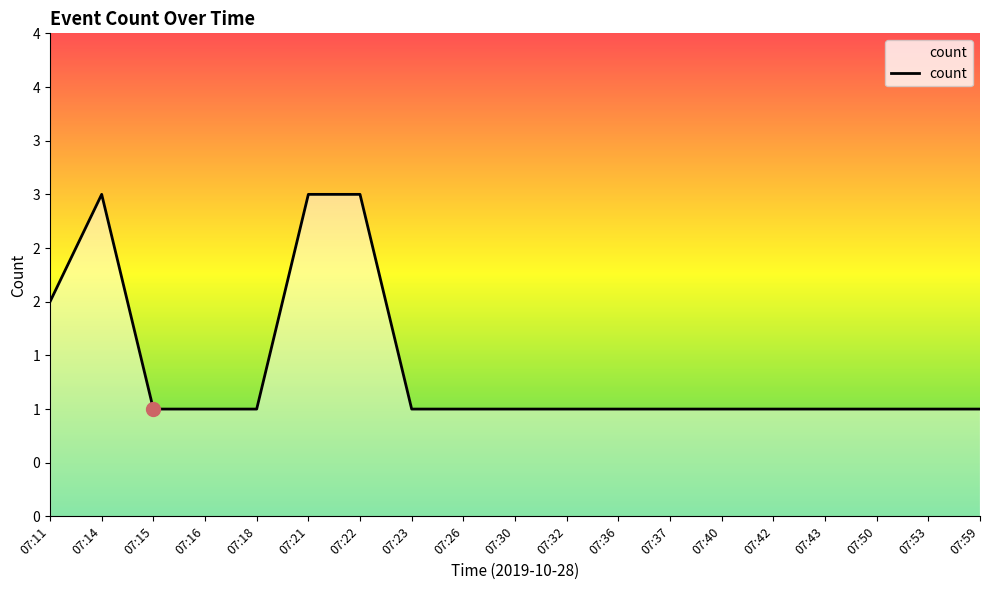

True or false: the data has more than 1 interior local peaks.

False